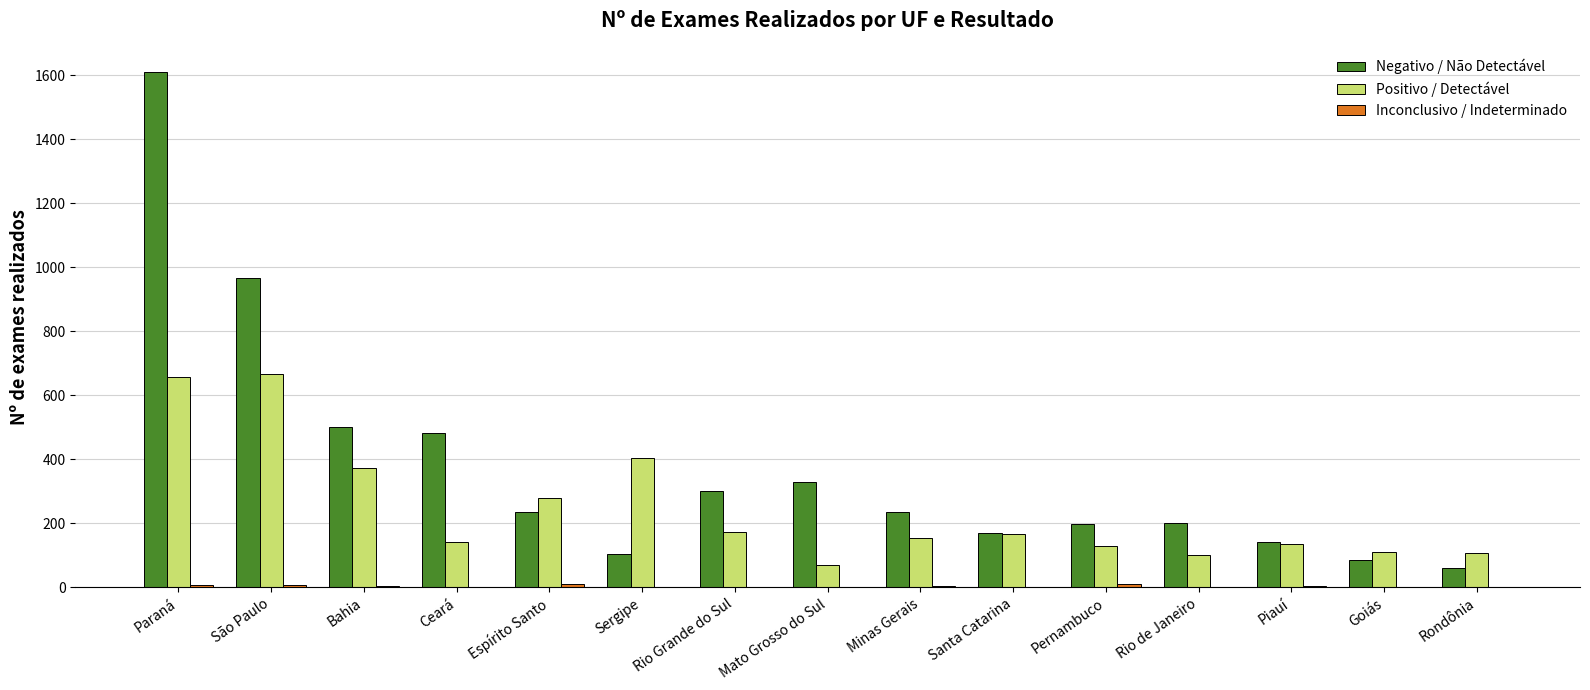

Are the bars grouped side by side (vs. stacked)?

Yes